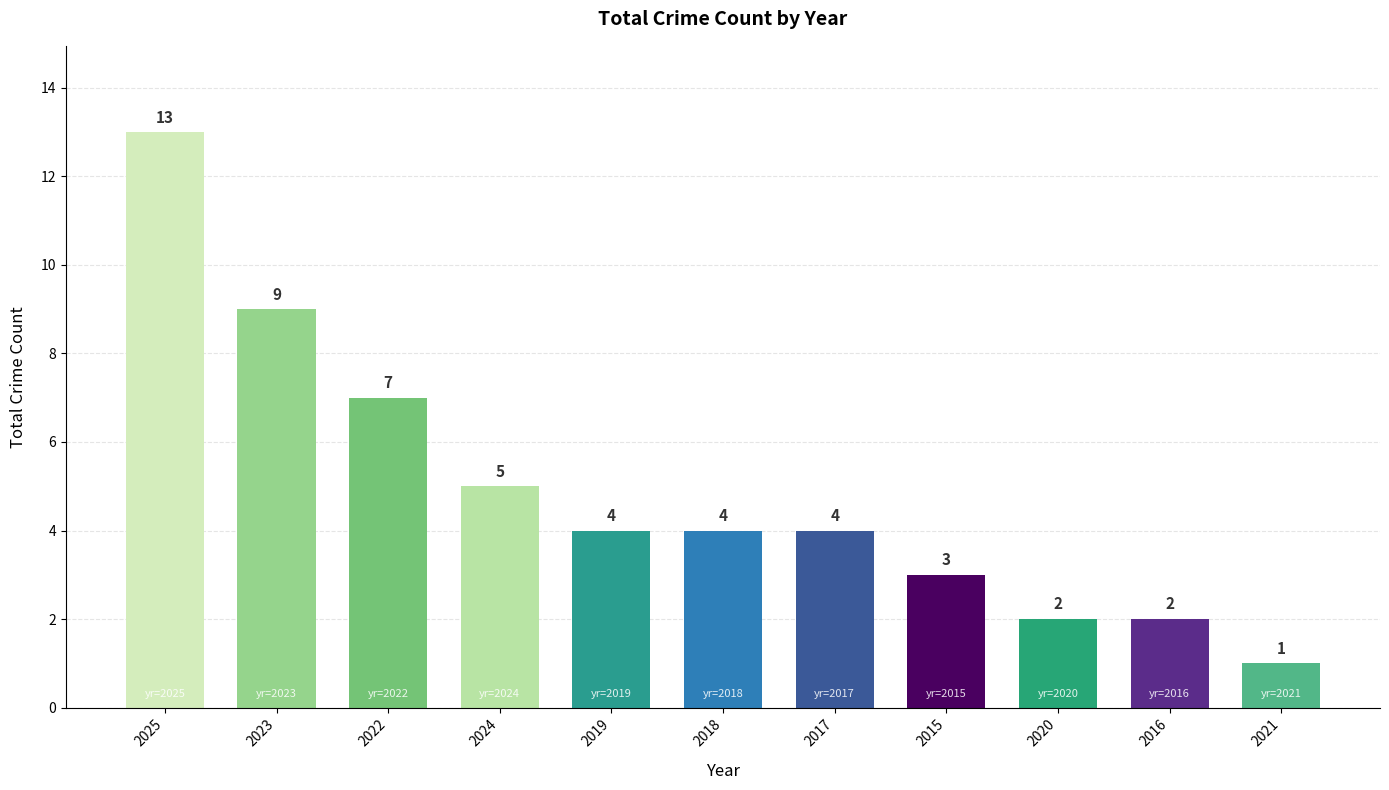

Which label corresponds to the smallest value in the chart?

2021